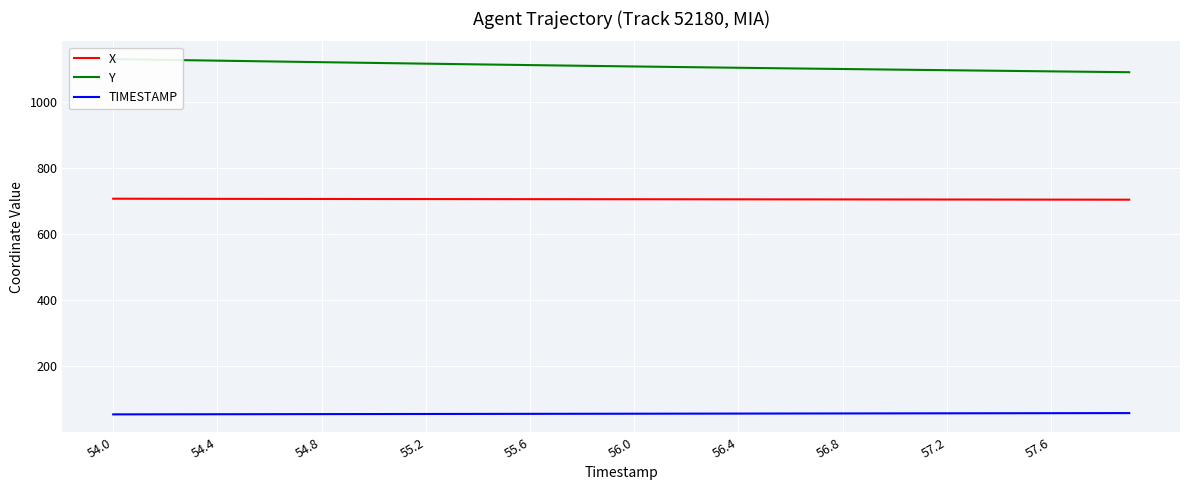

What is the maximum value for TIMESTAMP?

57.9